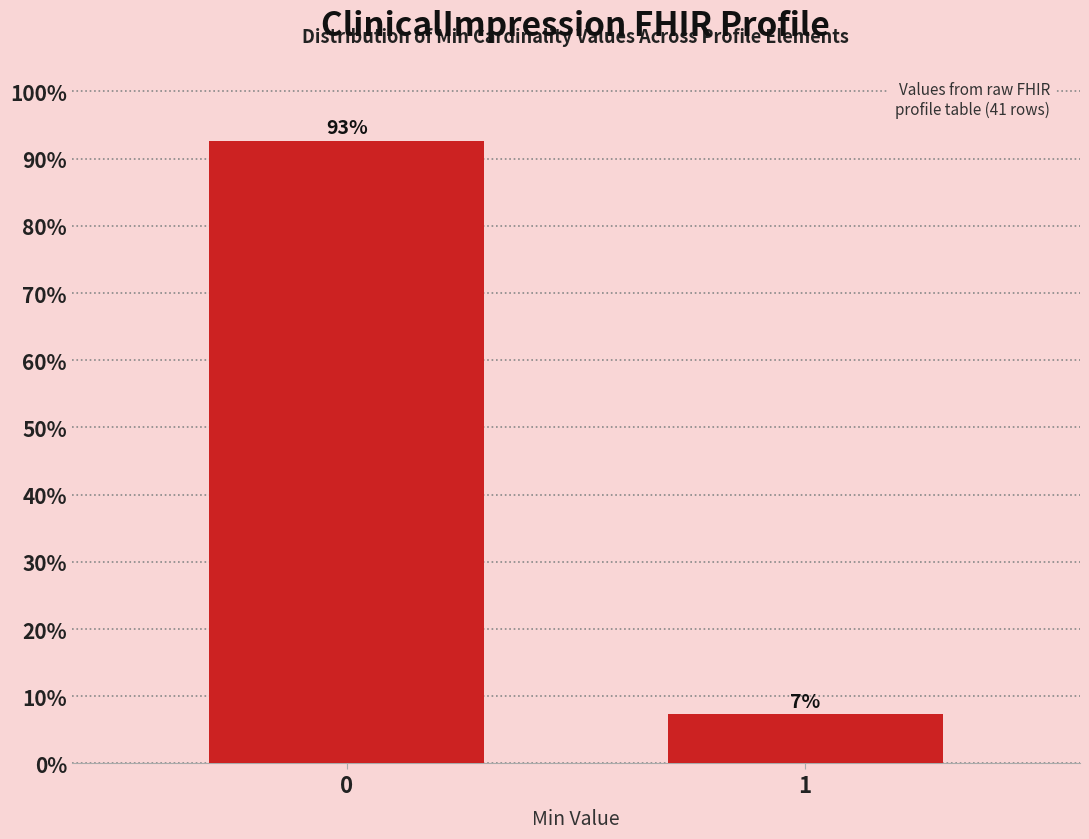

What value does the data have at 0?

92.7